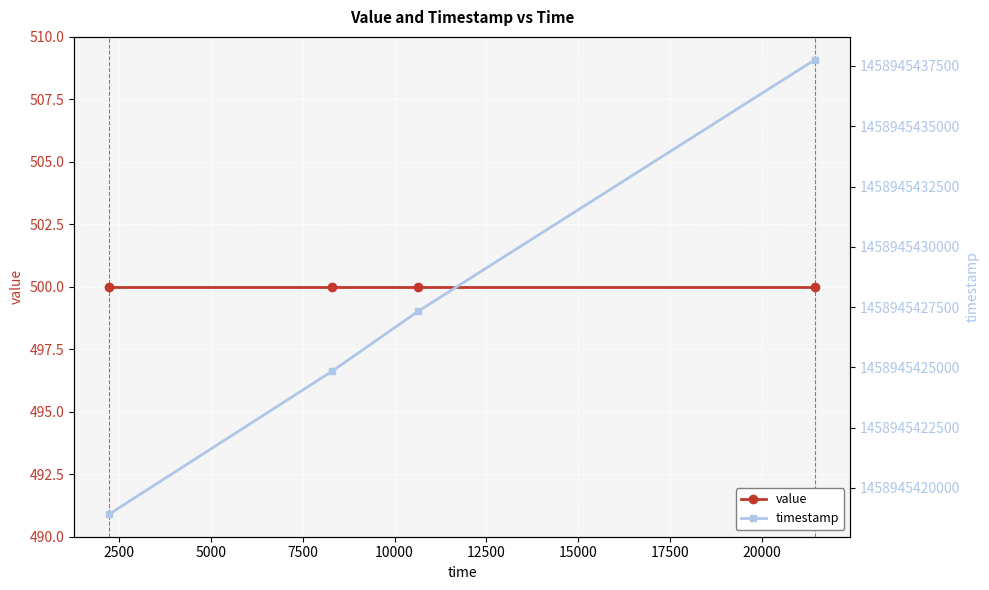

Reading right to left, what are all the values shown in this chart?

value: 500	500	500	500
timestamp: 1458945437765	1458945427320	1458945424846	1458945418918